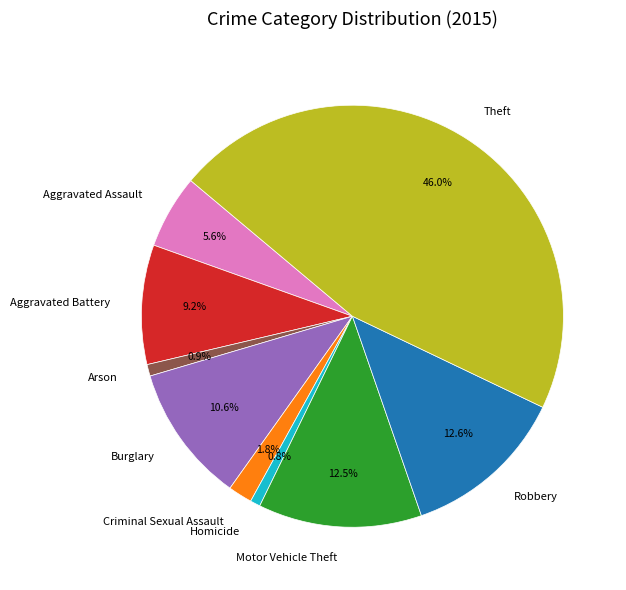

What is the ratio of the value at Burglary to the value at Robbery?

0.8